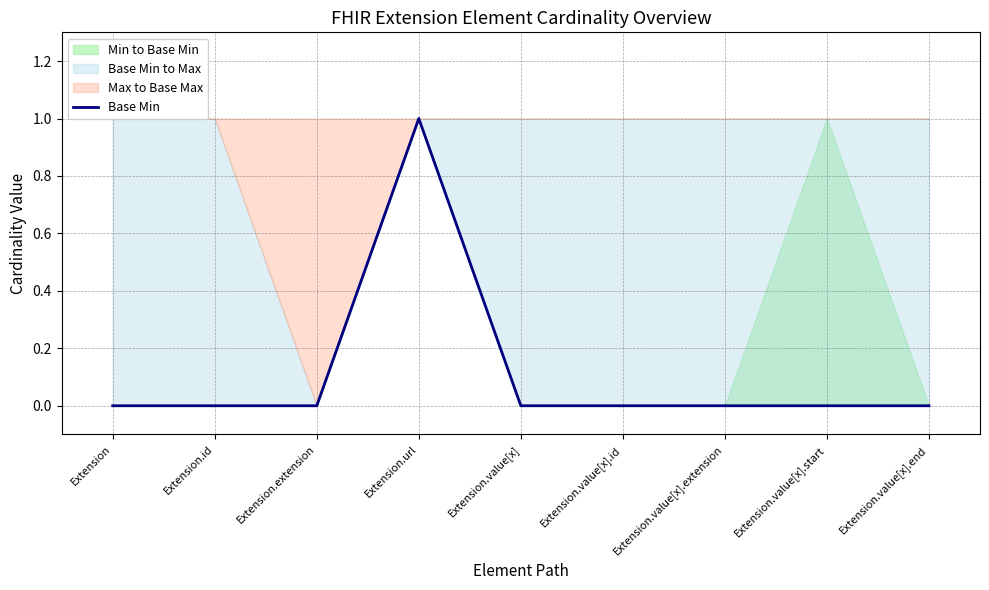

What is the difference between the maximum and minimum values?

1